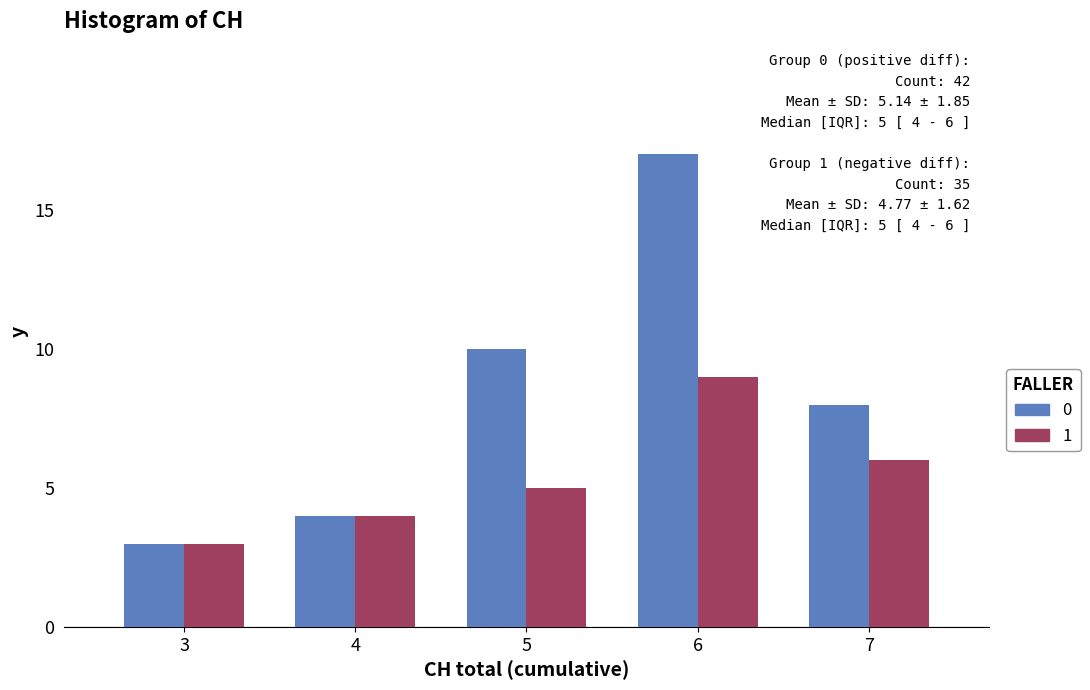

What is the smallest value displayed?

3